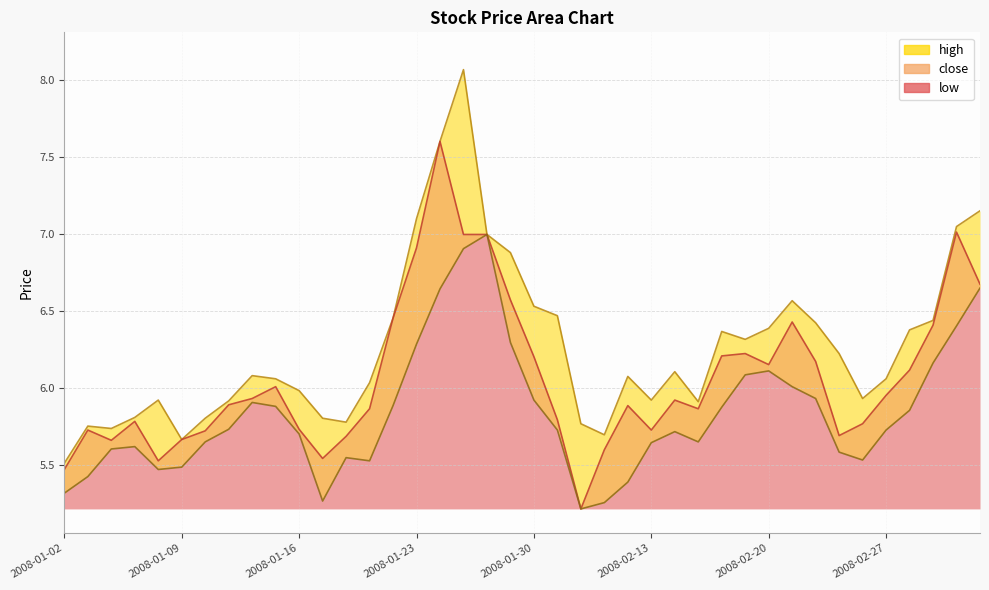

True or false: low and close intersect in this chart.

False